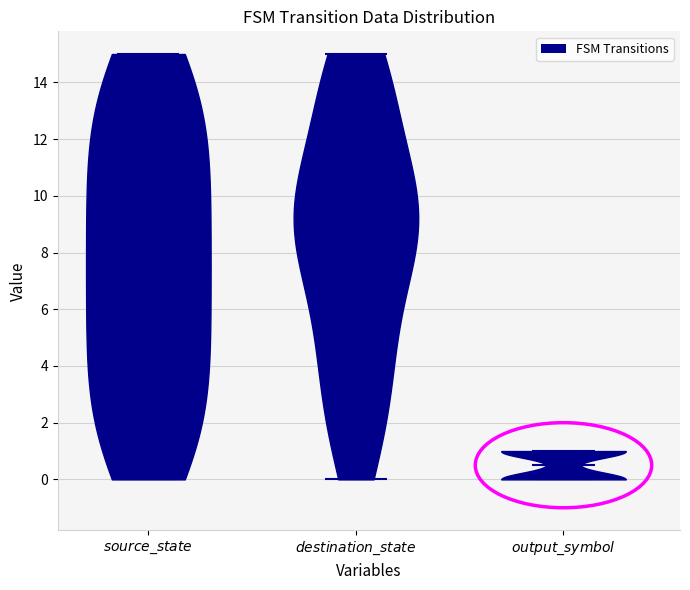

Reading left to right, read every violin against the y-axis: where its median line is, and the lowest and highest points it reaches. The values are not printed on the chart, so give them approximately, as read against the axis.

$\mathit{source\_state}$: median line 7.6, lowest point 0.0, highest point 15.0
$\mathit{destination\_state}$: median line 9.0, lowest point 0.0, highest point 15.0
$\mathit{output\_symbol}$: median line 0.6, lowest point 0.0, highest point 1.0